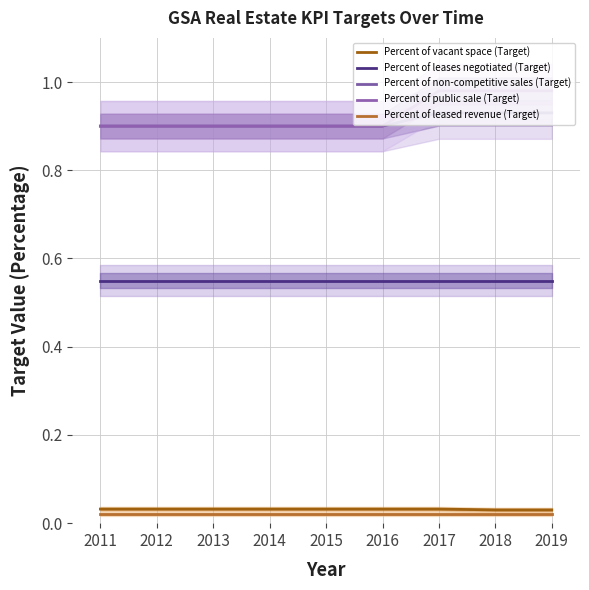

Which label corresponds to the smallest value in the chart?

2010